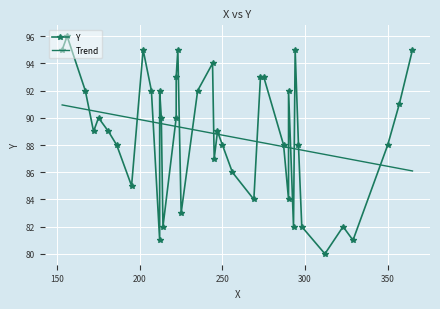

What is the change in value from 14 to 26?

+4